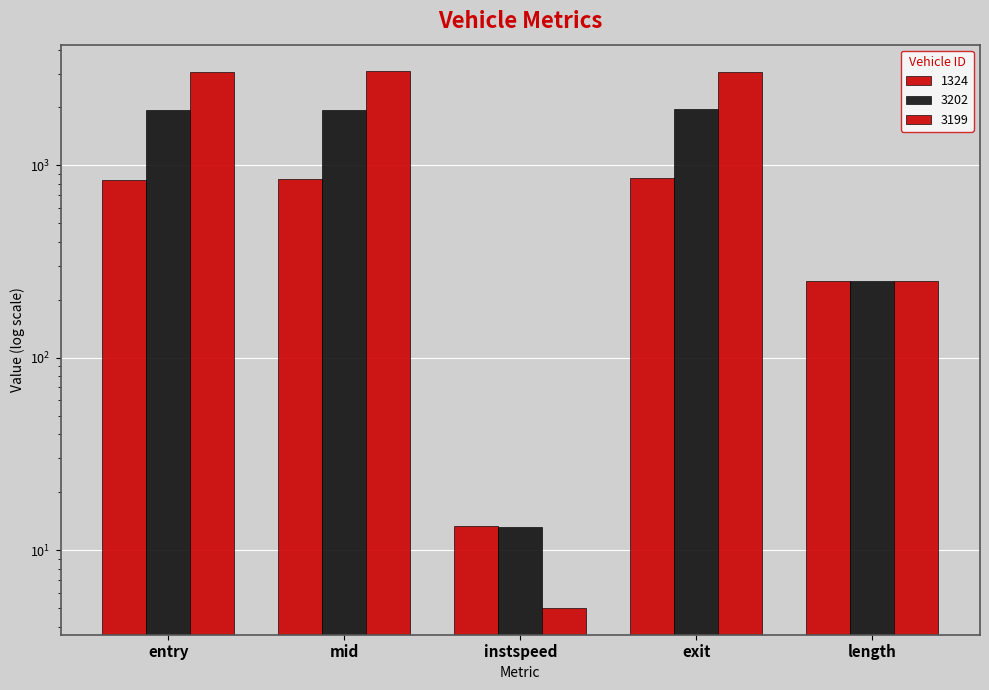

What is the lowest value of the 3202 series?

13.2